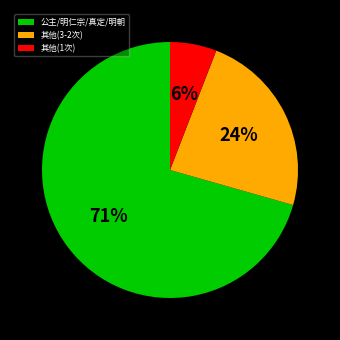

Do 其他(1次) and 其他(3-2次) together represent more than half of the pie?

No